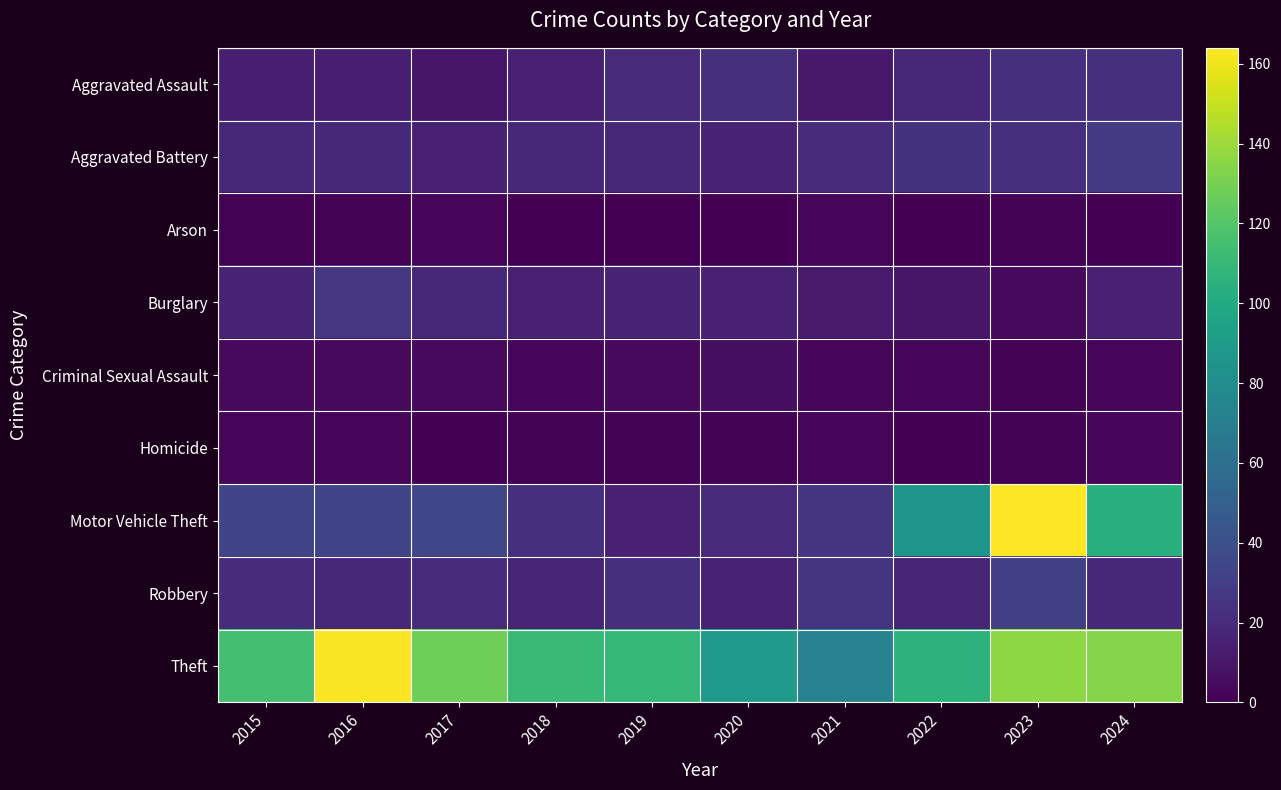

Which series has the largest range (max minus min)?

Motor Vehicle Theft